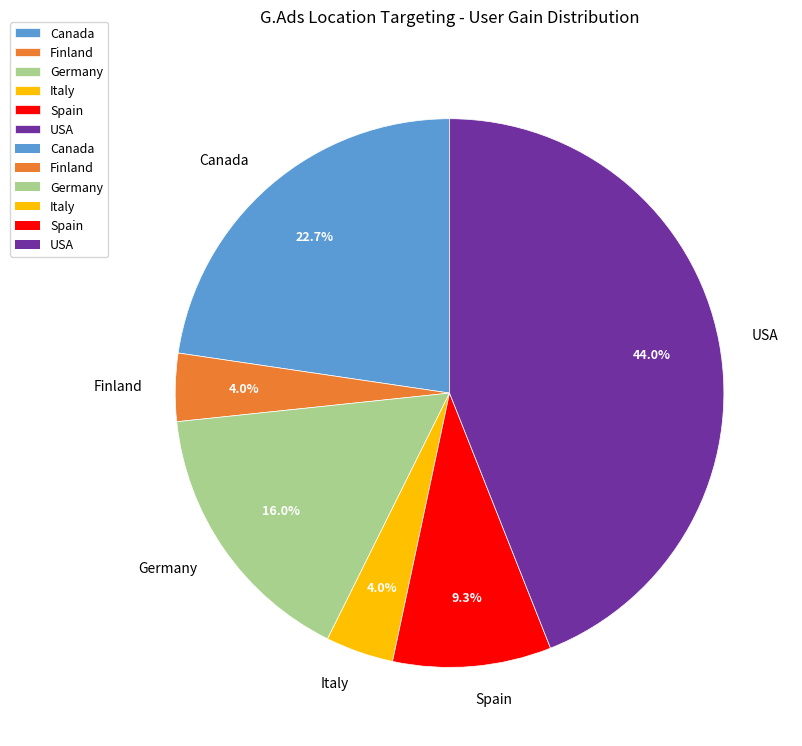

Approximately how many times larger is the value at Germany compared to Canada?

0.7